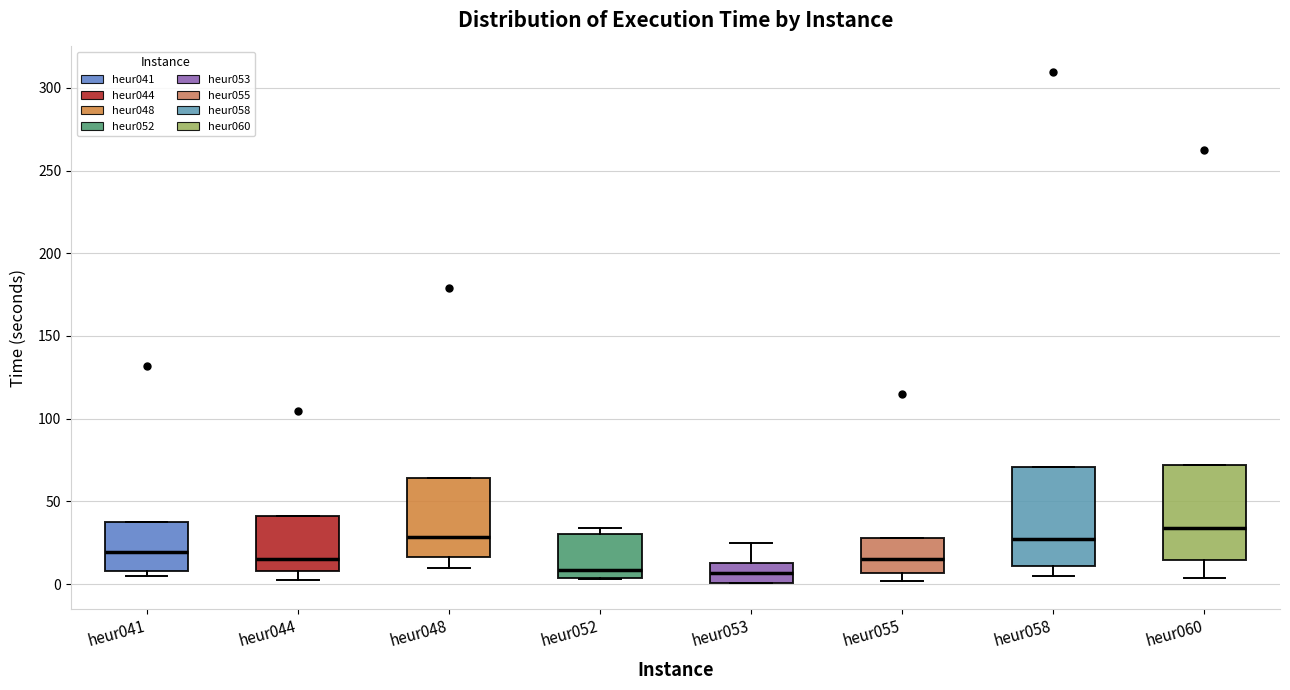

Reading left to right, read every box against the y-axis: the position of its median line, the range the box covers, and the ends of its whiskers. The values are not printed on the chart, so give them approximately, as read against the axis.

heur041: median 20, box 10 to 35, whiskers 5 to 35
heur044: median 15, box 10 to 40, whiskers 5 to 40
heur048: median 30, box 15 to 65, whiskers 10 to 65
heur052: median 10, box 5 to 30, whiskers 5 to 35
heur053: median 5, box 0 to 15, whiskers 0 to 25
heur055: median 15, box 5 to 30, whiskers 0 to 30
heur058: median 25, box 10 to 70, whiskers 5 to 70
heur060: median 35, box 15 to 70, whiskers 5 to 70